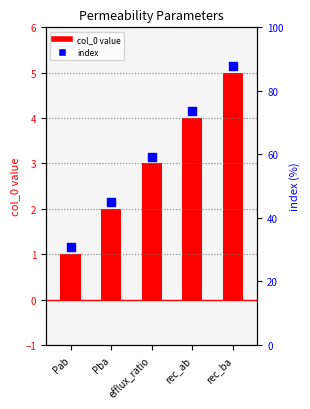

Is the value of col_0 at rec_ab greater than the value of index at rec_ab?

No